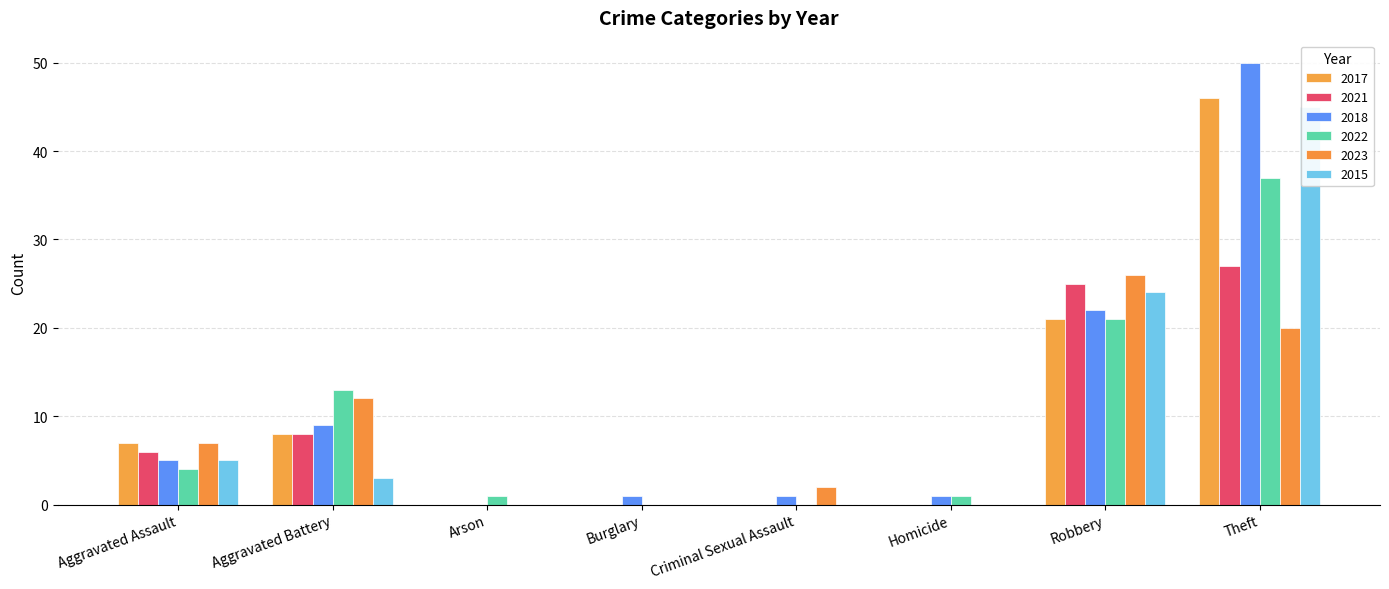

Reading right to left, transcribe all the data shown in this chart.

2017: 46	21	0	0	0	0	8	7
2021: 27	25	0	0	0	0	8	6
2018: 50	22	1	1	1	0	9	5
2022: 37	21	1	0	0	1	13	4
2023: 20	26	0	2	0	0	12	7
2015: 45	24	0	0	0	0	3	5